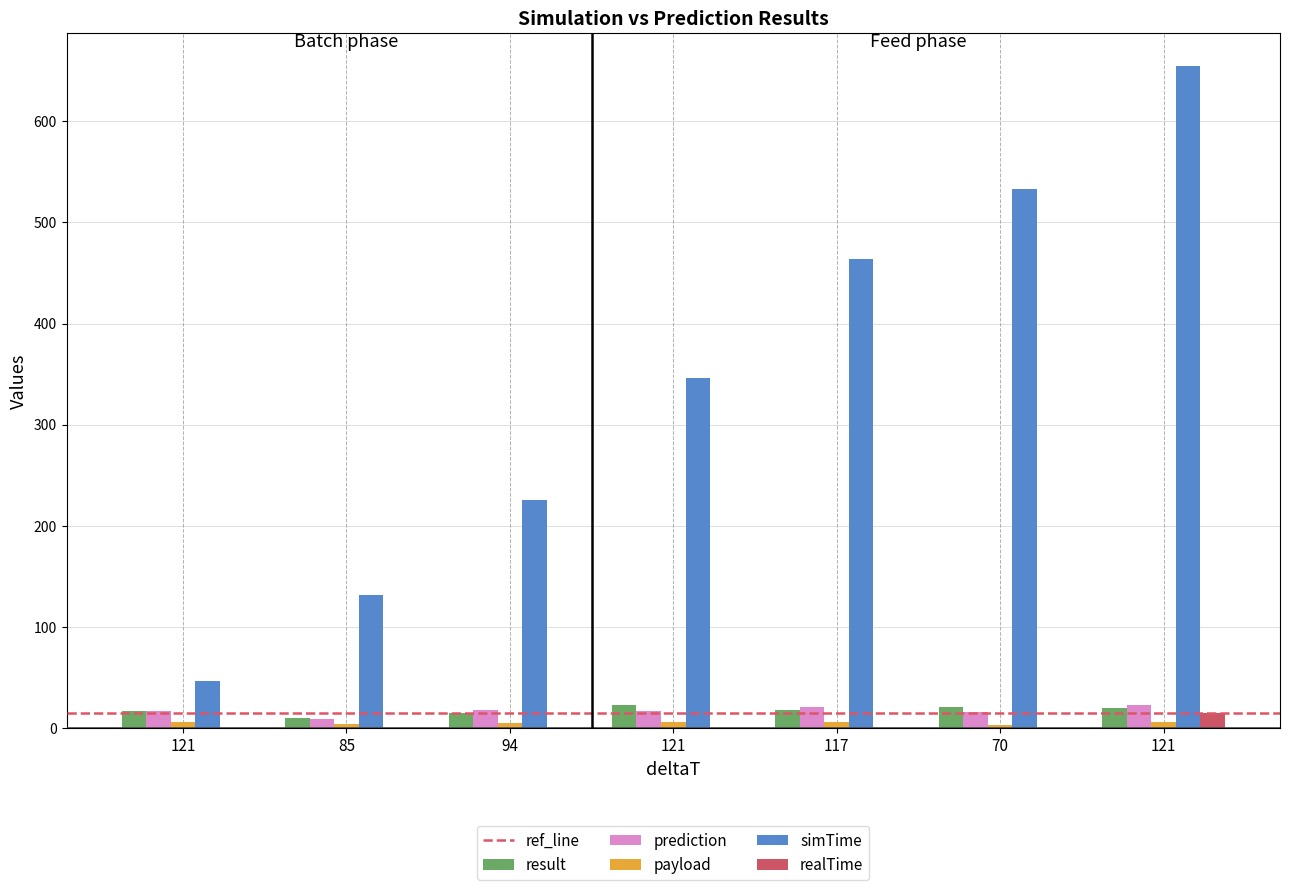

What is the value of the realTime bar at the 6th from the left?

0.1